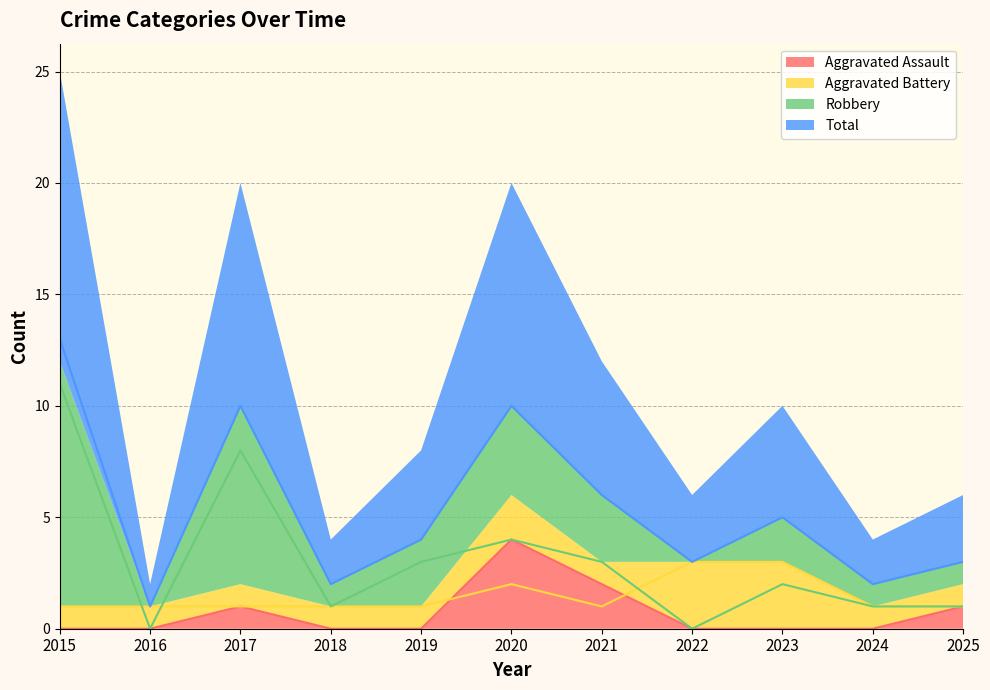

What is the difference between the maximum and second lowest values in the Aggravated Assault series?

4